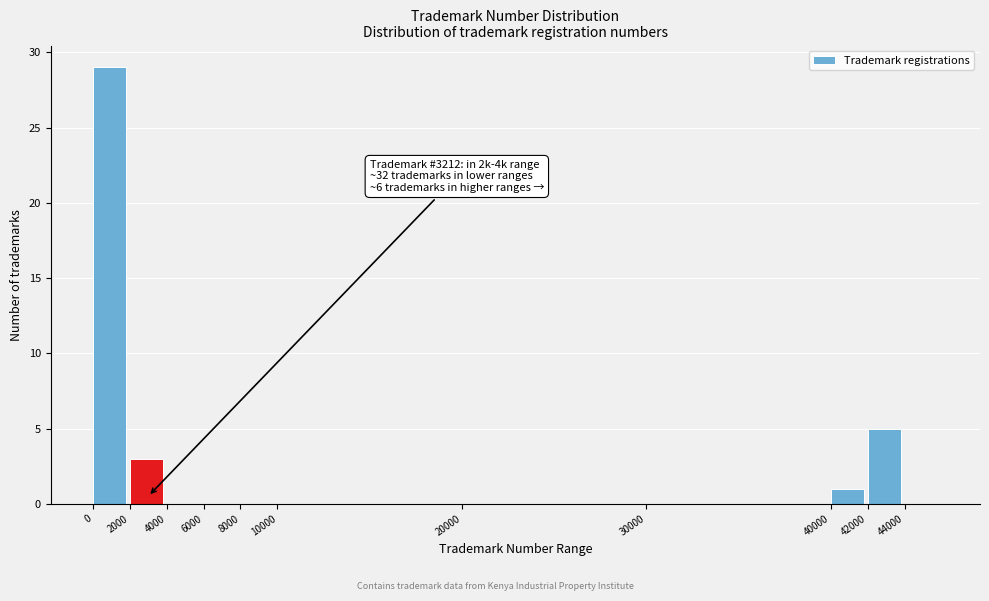

Over which range of the x-axis is the bar tallest?

0 to 2000